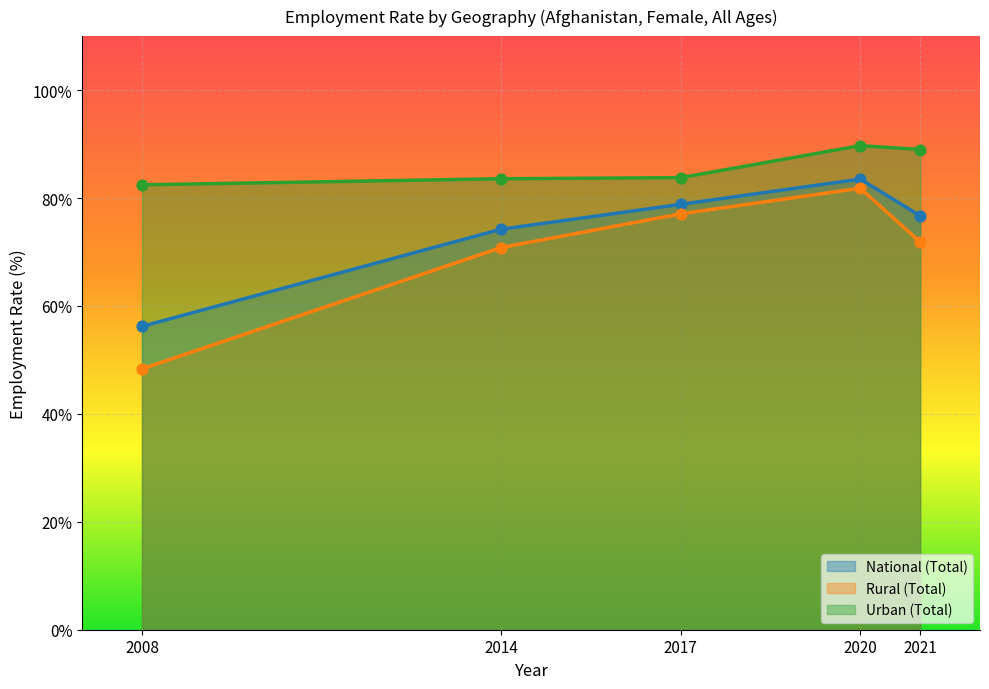

Which series has the largest total across all categories?

Urban (Total)